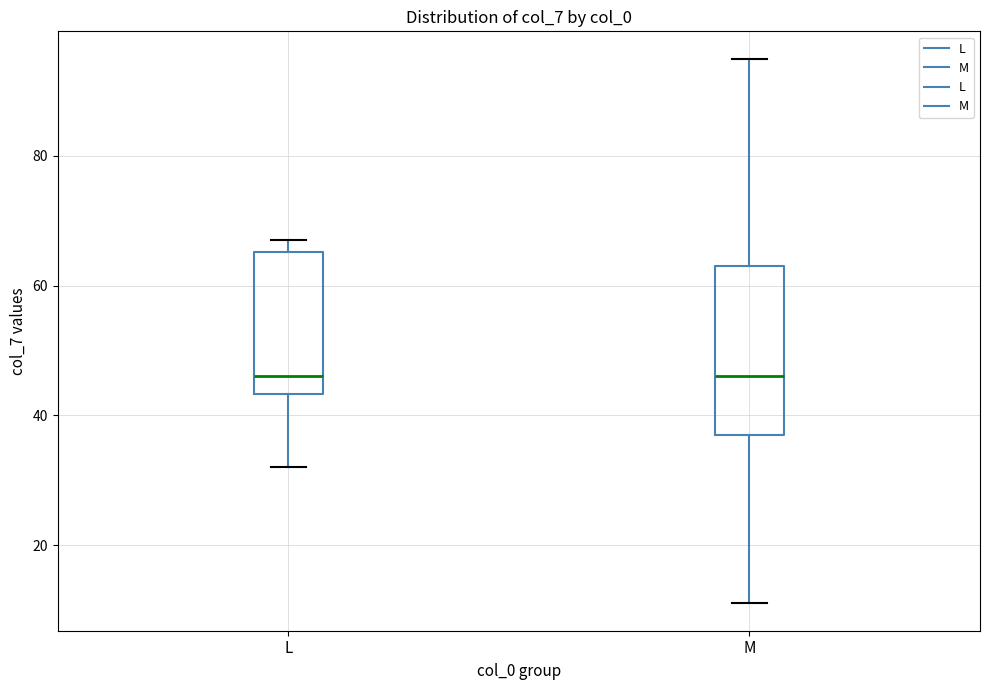

Reading left to right, read every box against the y-axis: the position of its median line, the range the box covers, and the ends of its whiskers. The values are not printed on the chart, so give them approximately, as read against the axis.

L: median 46, box 44 to 66, whiskers 32 to 68
M: median 46, box 38 to 64, whiskers 12 to 96